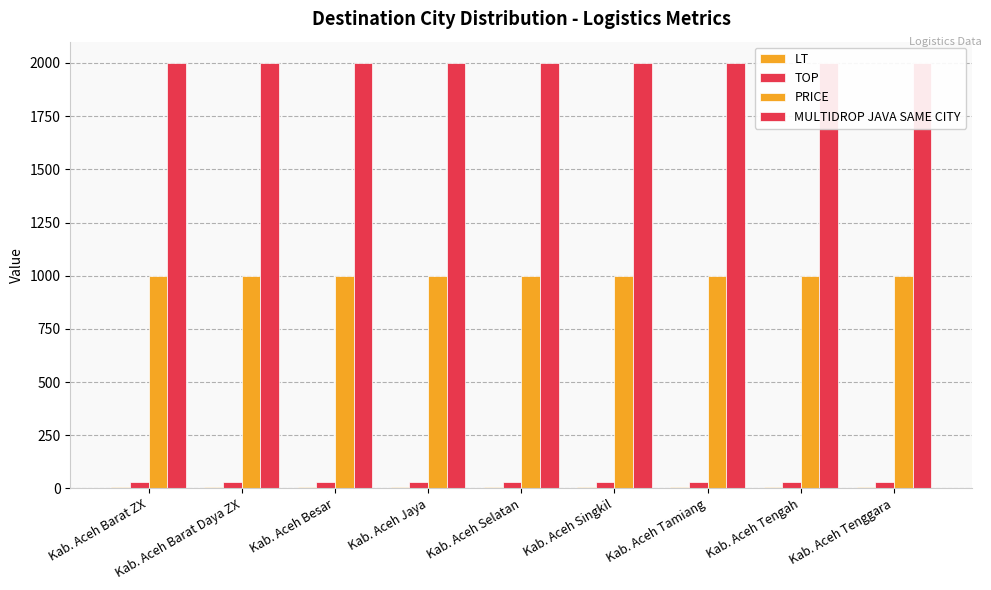

The value of TOP at Kab. Aceh Tamiang is 30. True or false?

True